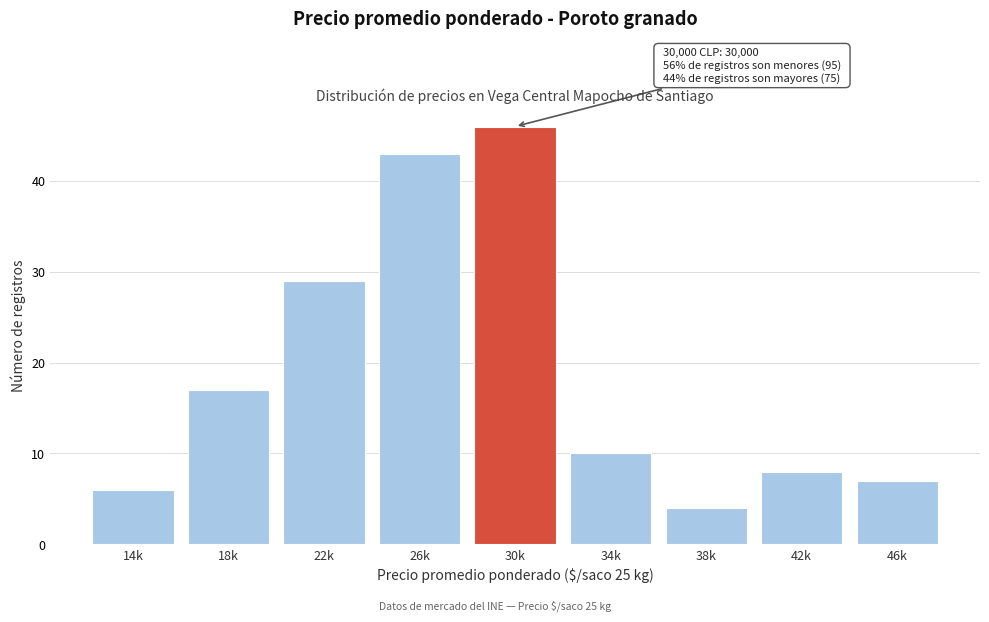

Reading left to right, list all the values displayed in this chart.

6	17	29	43	46	10	4	8	7